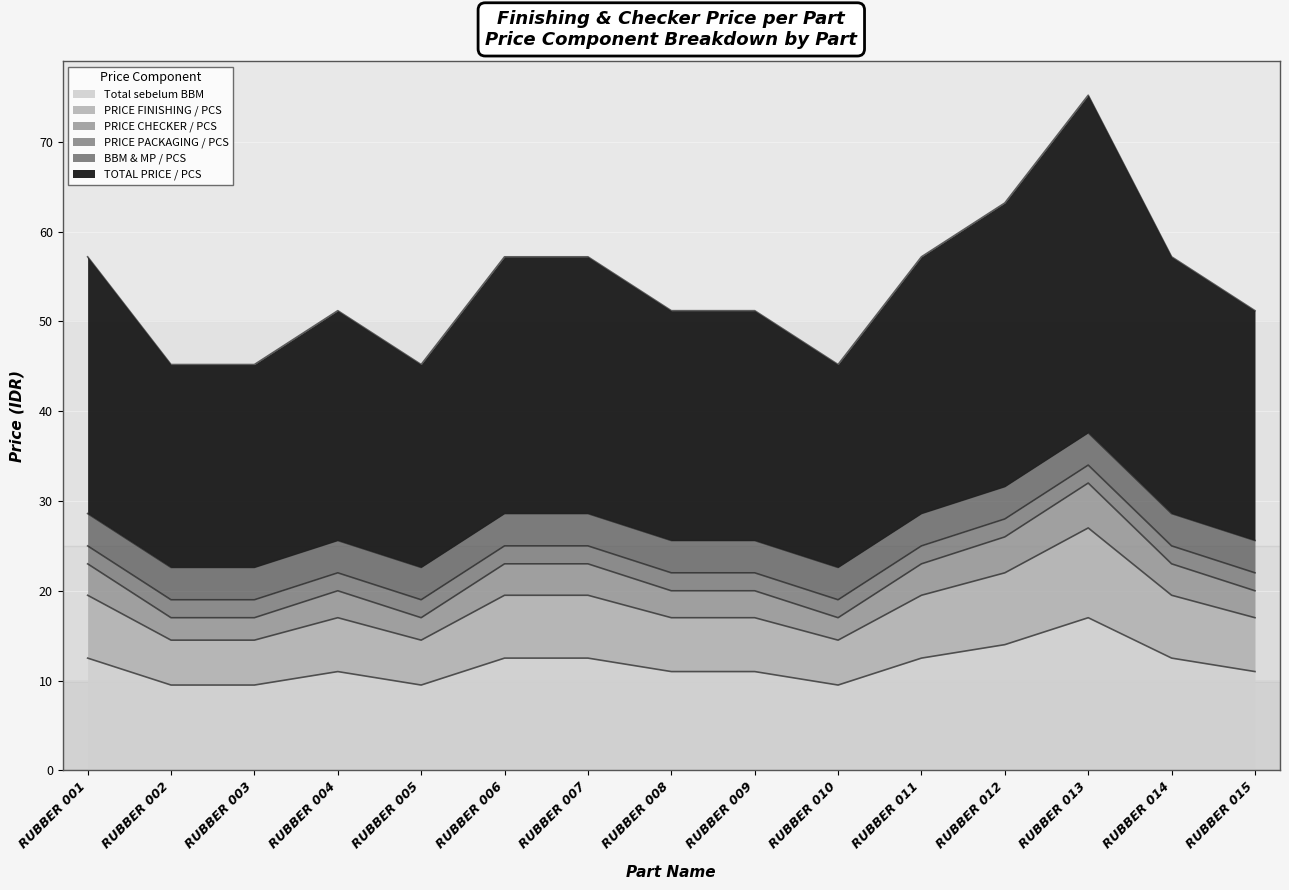

Between RUBBER 011 and RUBBER 008, which is larger?

RUBBER 011